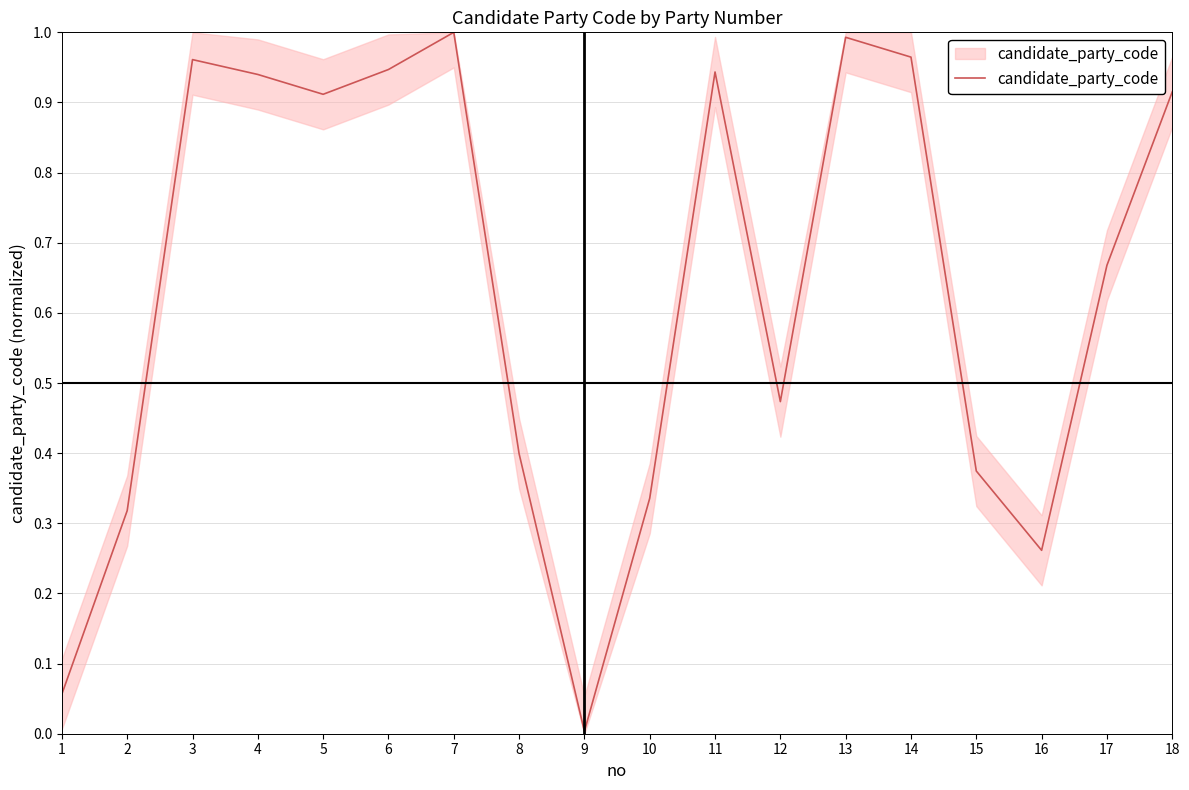

True or false: the data shows 0.0 at 1.

False